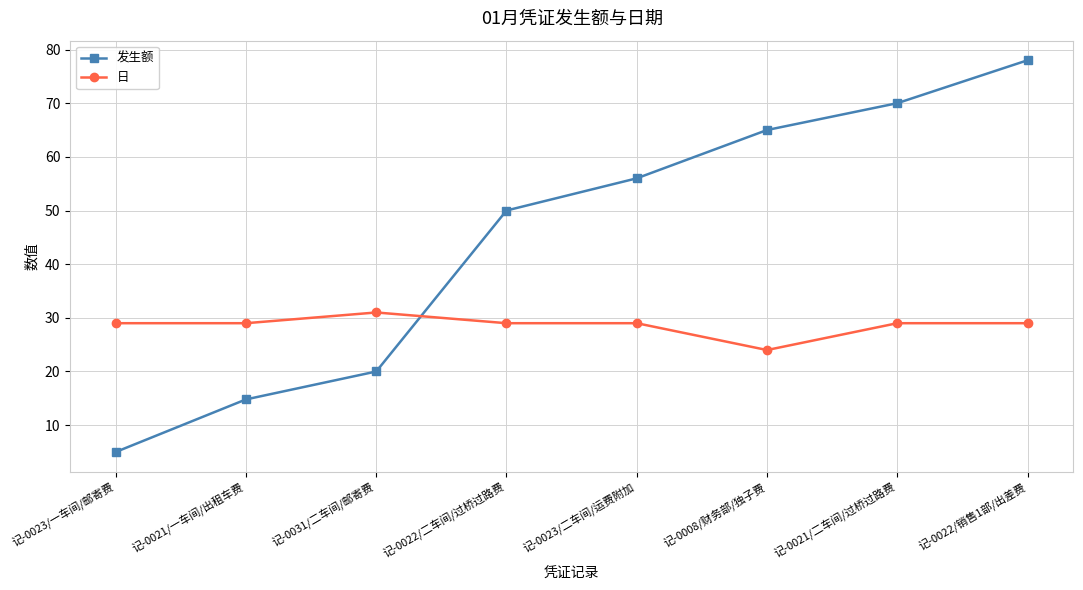

The value of 日 at 记-0031/二车间/邮寄费 is 31.0. True or false?

True